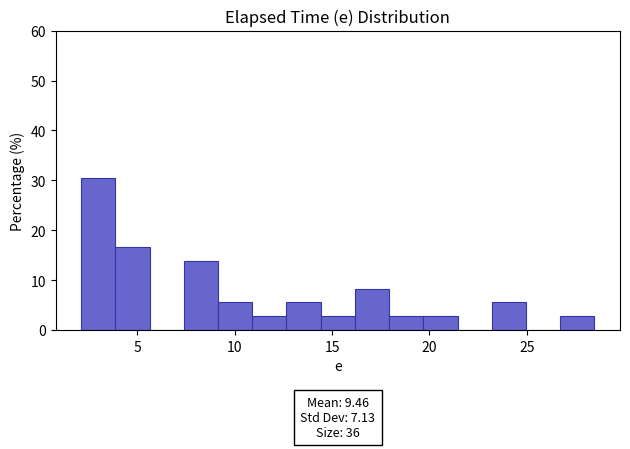

Around what value on the x-axis is the tallest bar? Give the approximate position of its centre, as read against the axis.

3.0